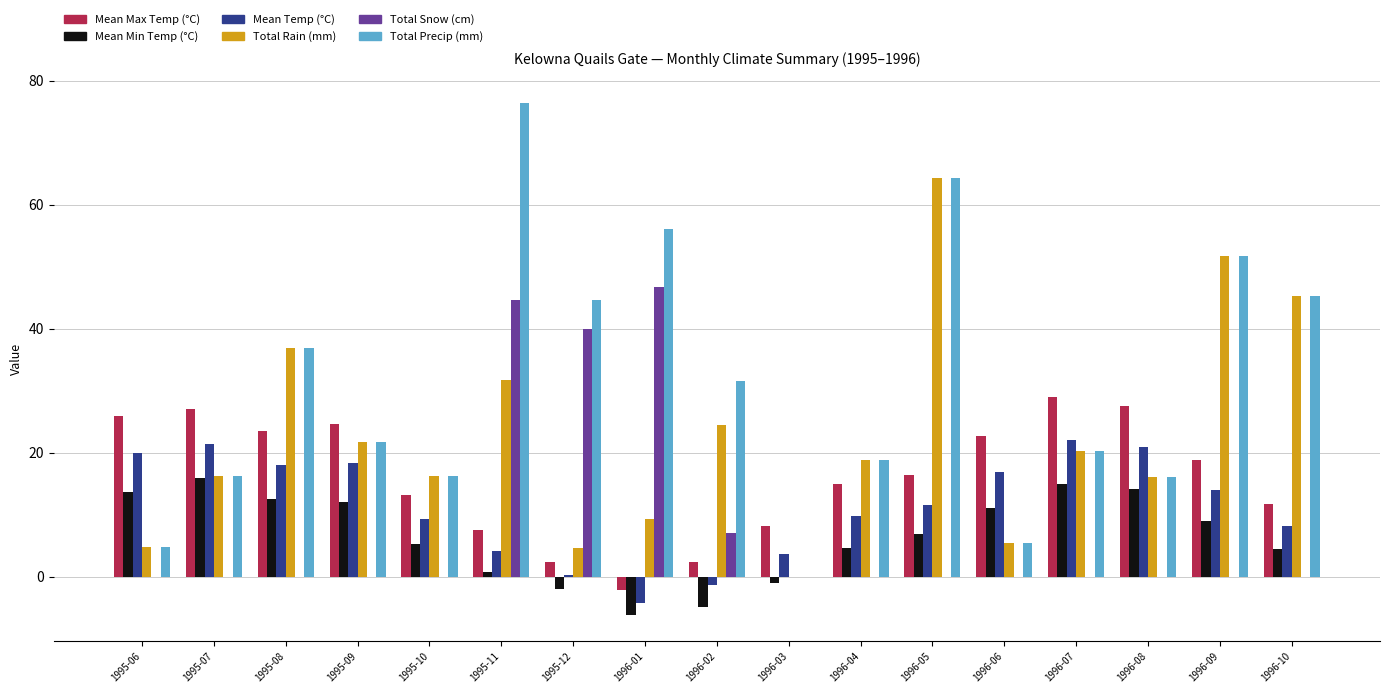

Is it true that Mean Temp (°C) equals 4.2 at 1995-11?

True